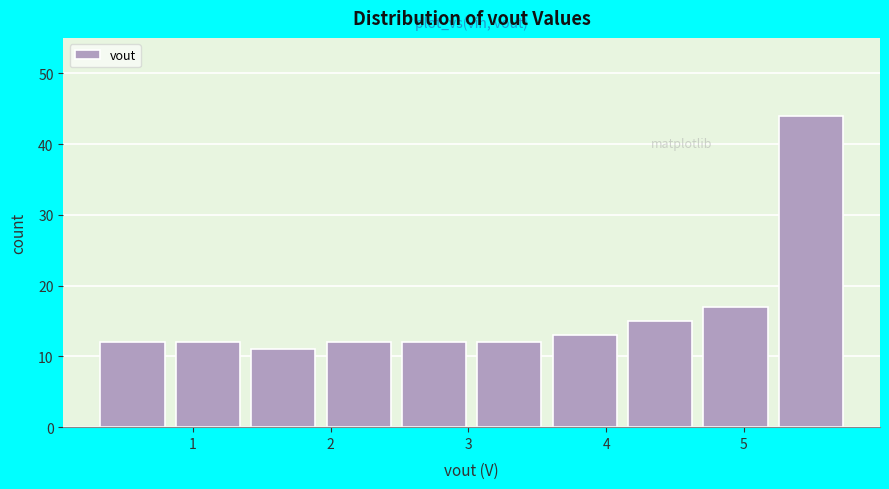

Reading left to right, transcribe this chart: for each bar, give the range it covers on the x-axis and its height. Neither the bar edges nor the heights are printed on the chart, so give them approximately, as read against the axes.

0.3 to 0.9: 12
0.9 to 1.4: 12
1.4 to 2.0: 11
2.0 to 2.5: 12
2.5 to 3.1: 12
3.1 to 3.6: 12
3.6 to 4.2: 13
4.2 to 4.7: 15
4.7 to 5.3: 17
5.3 to 5.8: 44